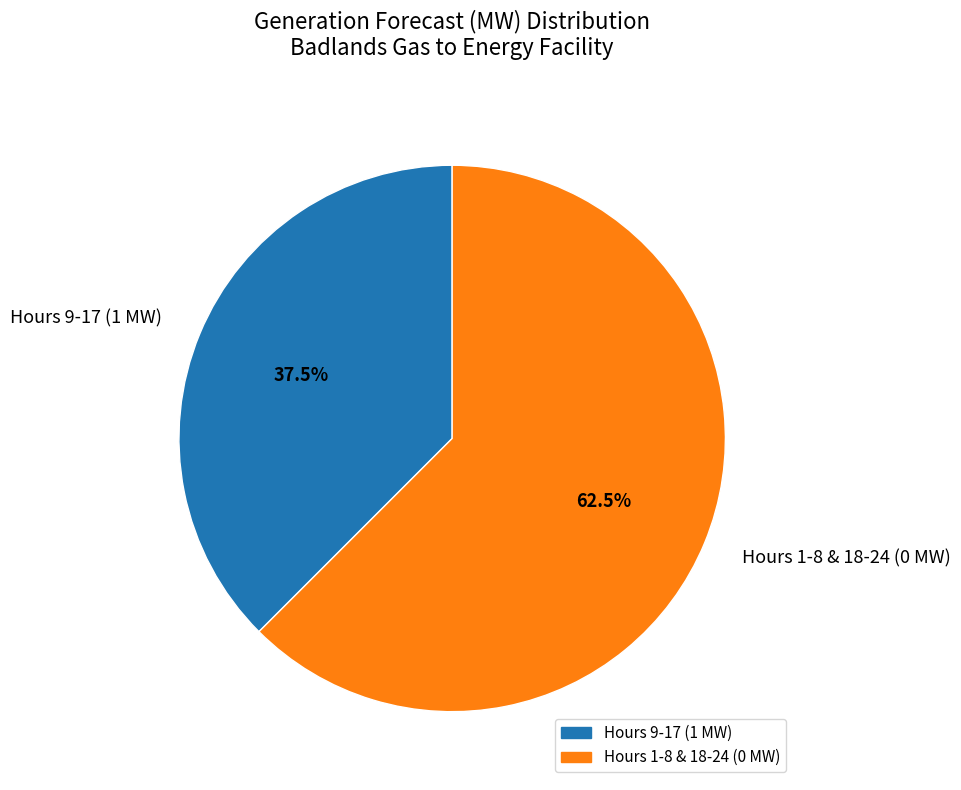

What is the majority slice?

Hours 1-8 & 18-24 (0 MW)